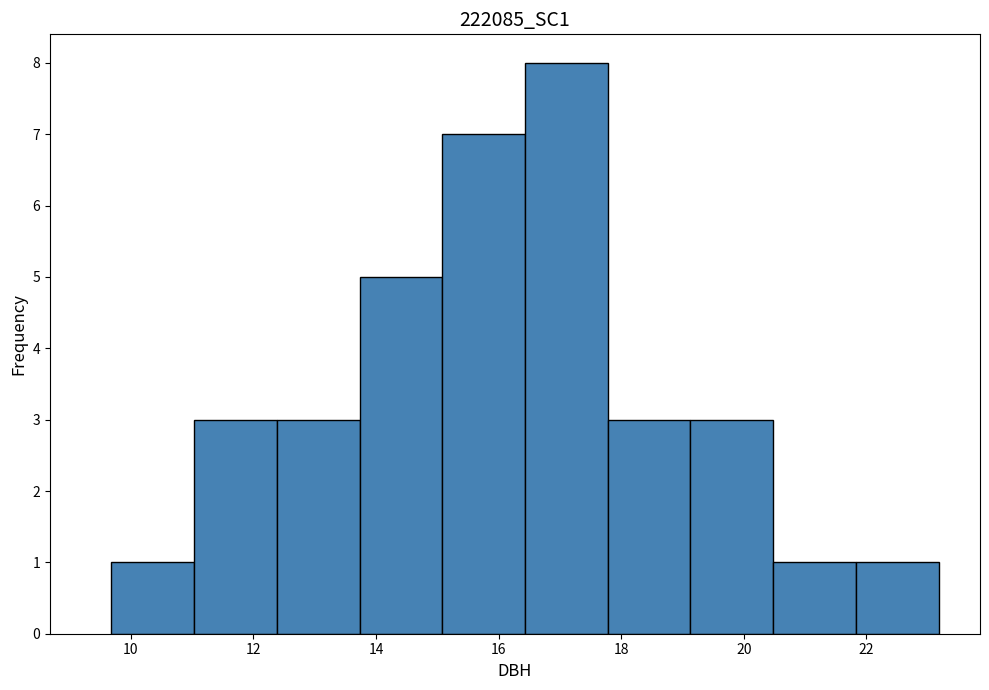

Reading left to right, list every bar in this chart as the range it spans on the x-axis followed by its height. Neither the bar edges nor the heights are printed on the chart, so give them approximately, as read against the axes.

9.6 to 11.0: 1
11.0 to 12.4: 3
12.4 to 13.8: 3
13.8 to 15.0: 5
15.0 to 16.4: 7
16.4 to 17.8: 8
17.8 to 19.2: 3
19.2 to 20.4: 3
20.4 to 21.8: 1
21.8 to 23.2: 1